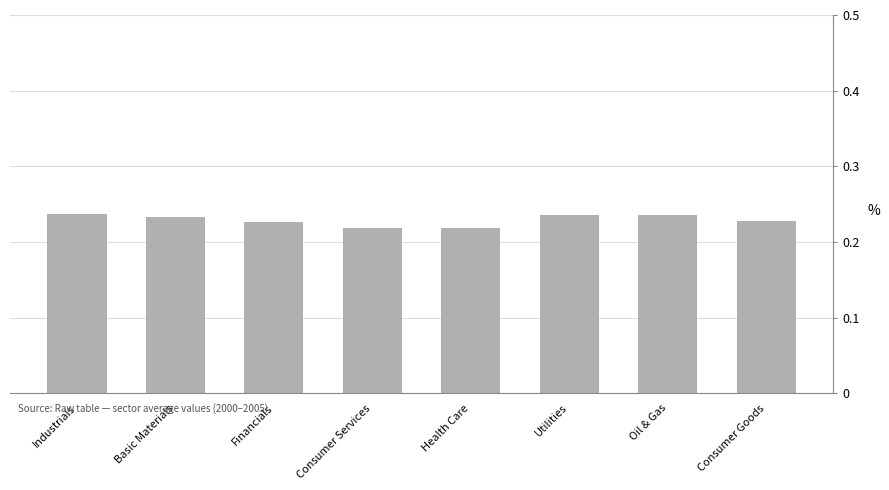

What is the label of the 7th bar from the right?

Basic Materials